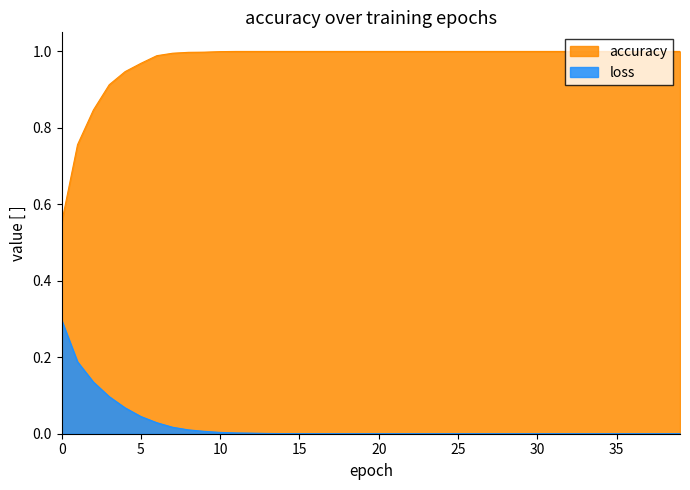

The accuracy series shows 1.4 at 4. True or false?

False